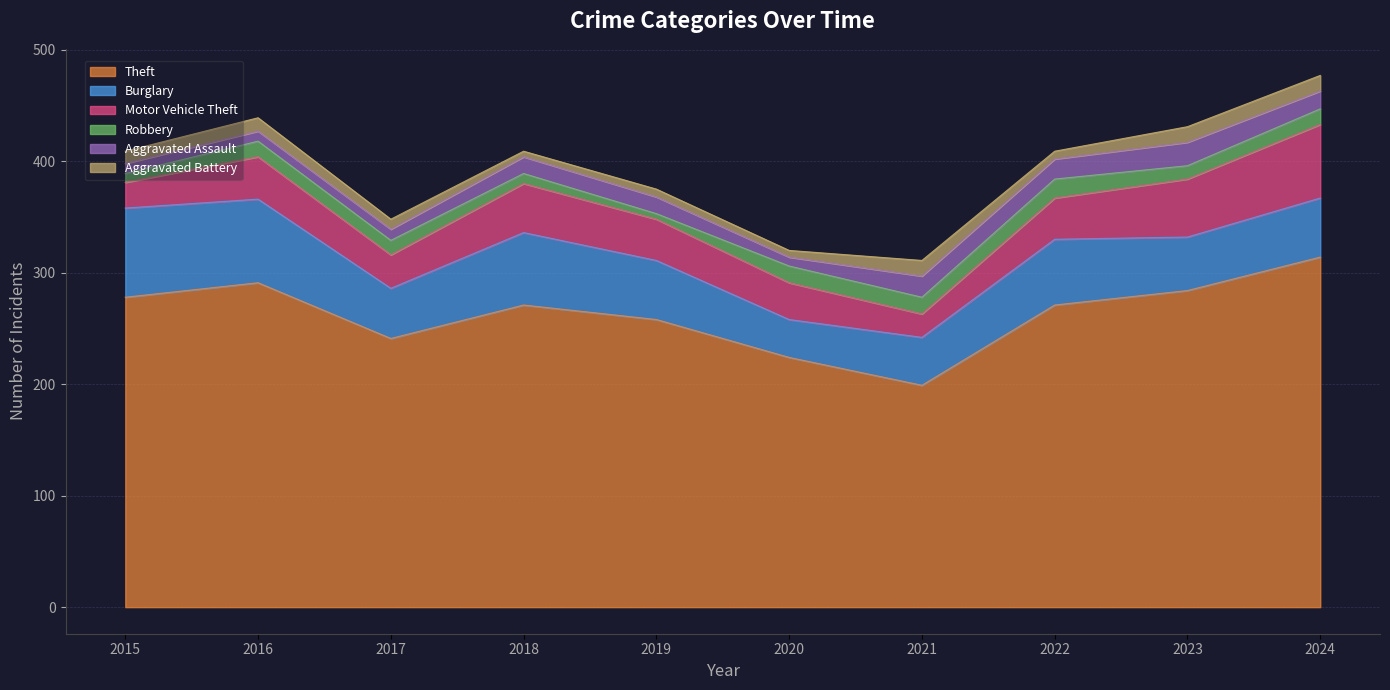

What is the approximate value of Aggravated Battery at 2017?

9